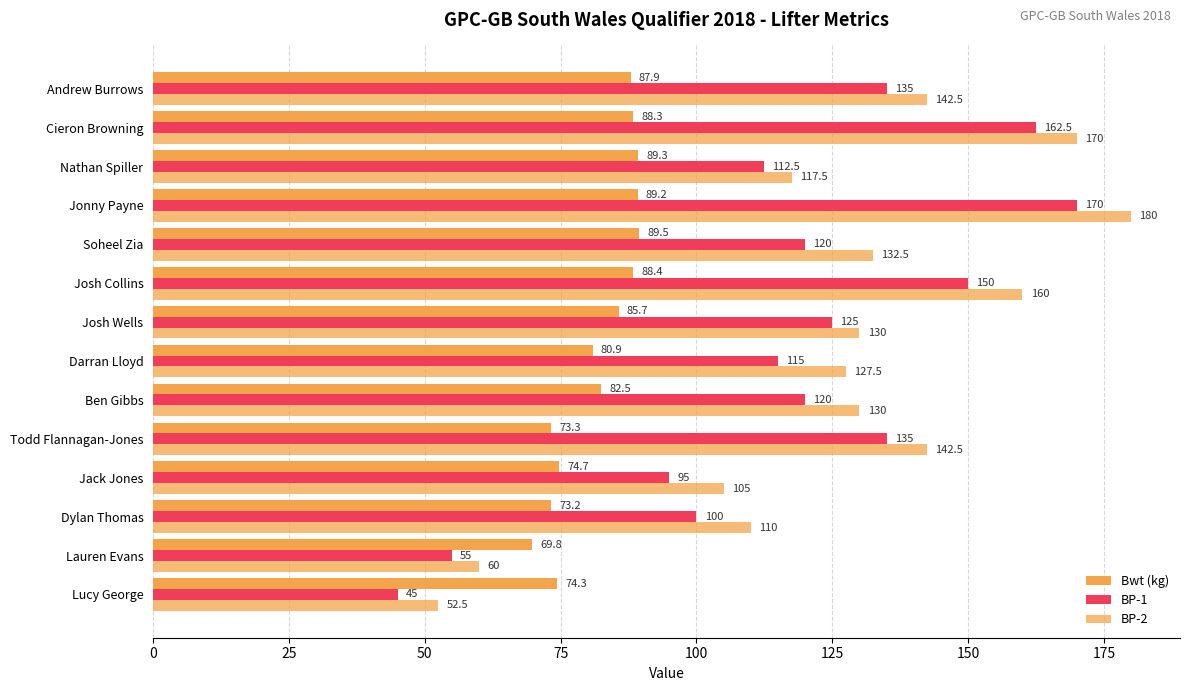

What is the maximum value shown in the chart?

180.0